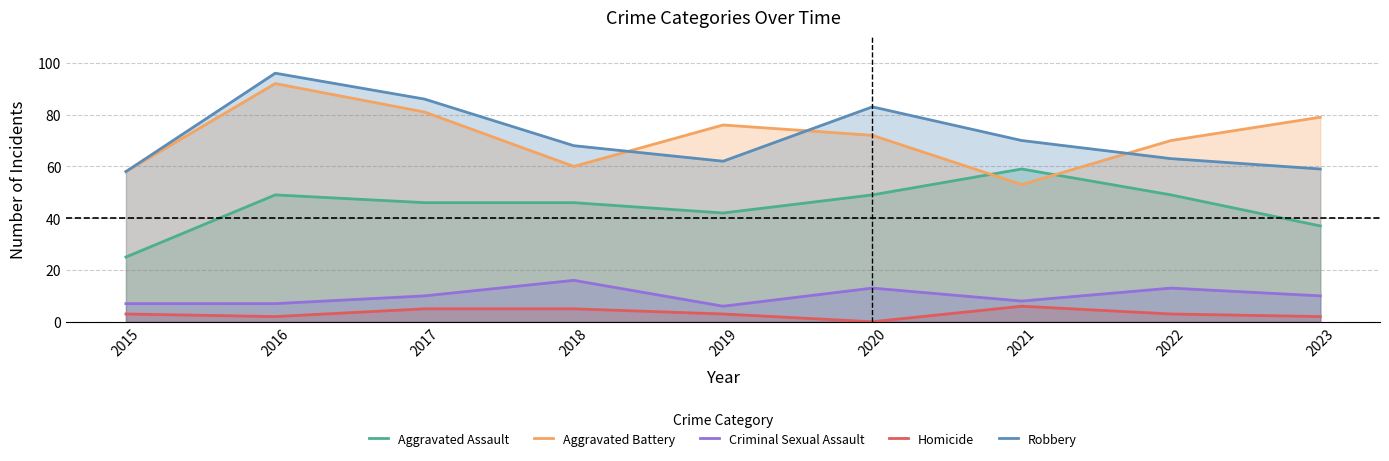

Reading left to right, list all the values displayed in this chart.

Aggravated Assault: 25	49	46	46	42	49	59	49	37
Aggravated Battery: 58	92	81	60	76	72	53	70	79
Criminal Sexual Assault: 7	7	10	16	6	13	8	13	10
Homicide: 3	2	5	5	3	0	6	3	2
Robbery: 58	96	86	68	62	83	70	63	59